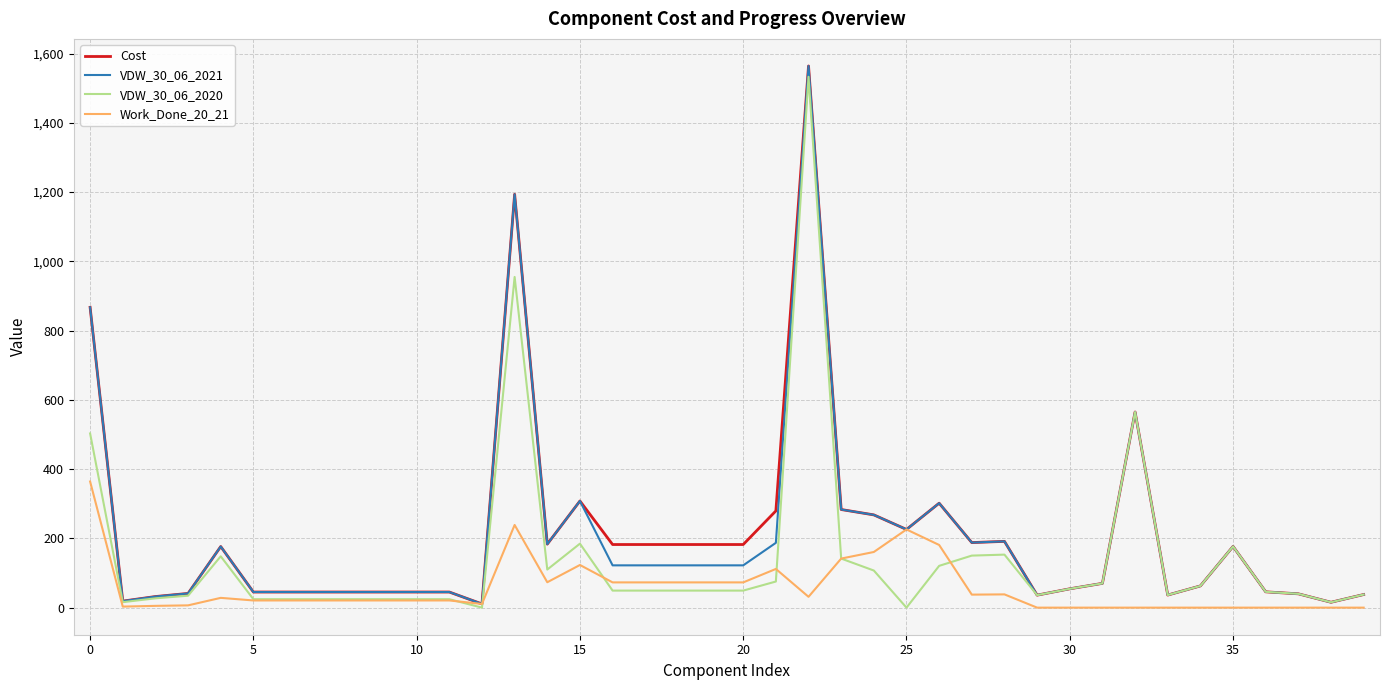

What is the highest value of the VDW_30_06_2021 series?

1564.3